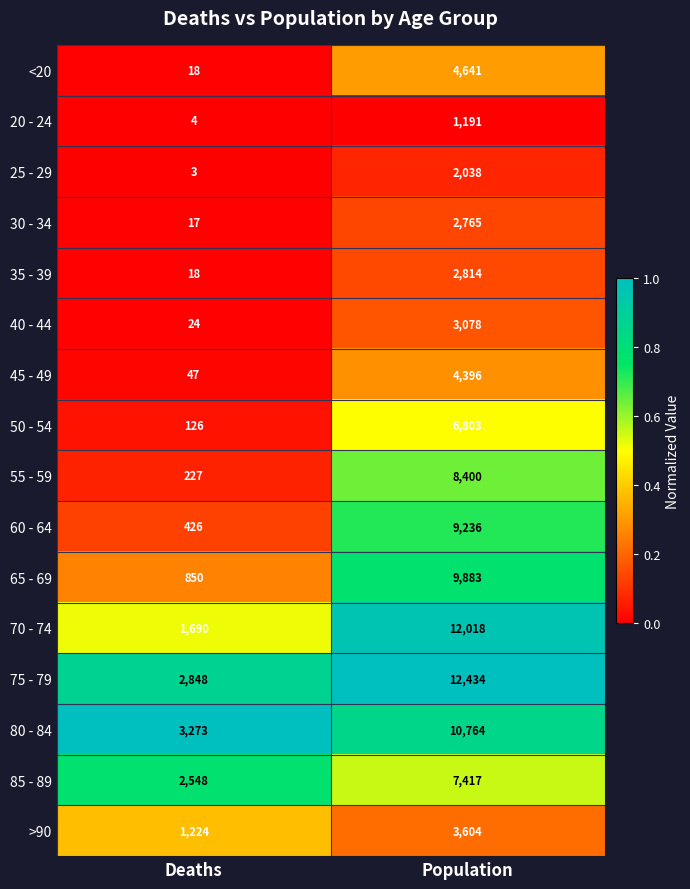

What is the total value across all series at Deaths?

13343